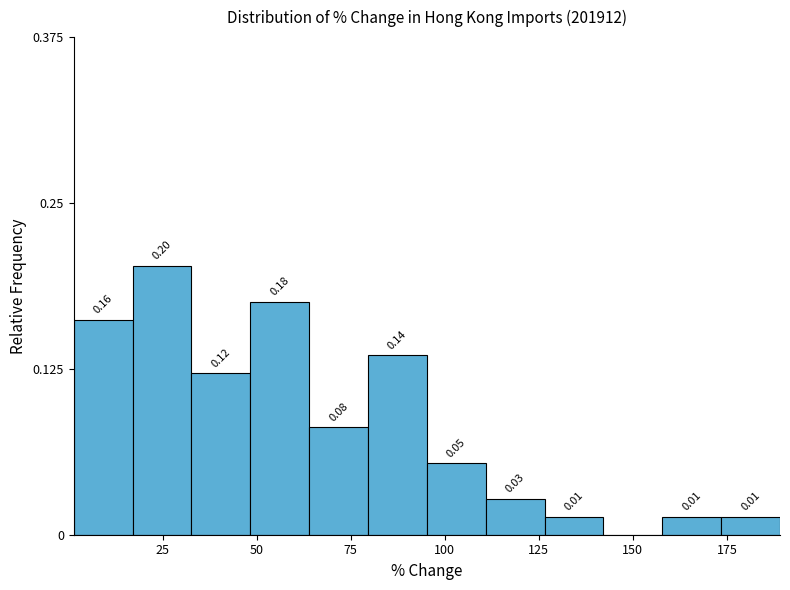

Around what value on the x-axis is the tallest bar? Give the approximate position of its centre, as read against the axis.

25